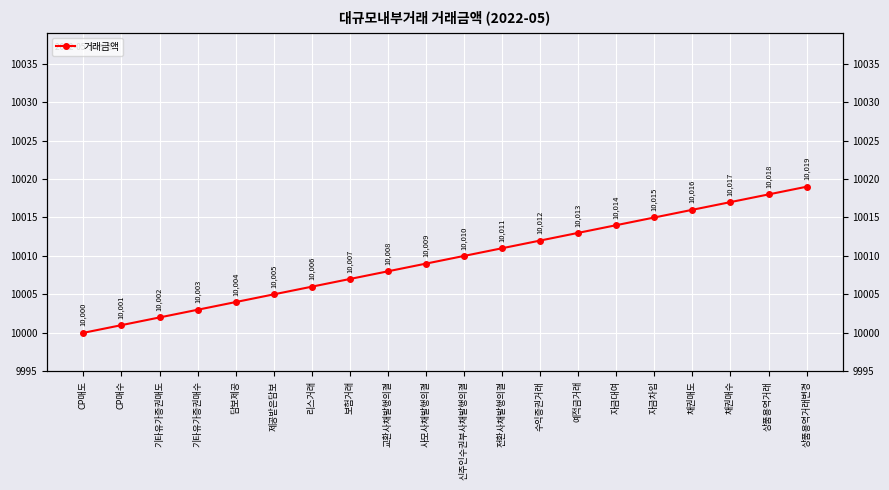

Which label corresponds to the smallest value in the chart?

CP매도